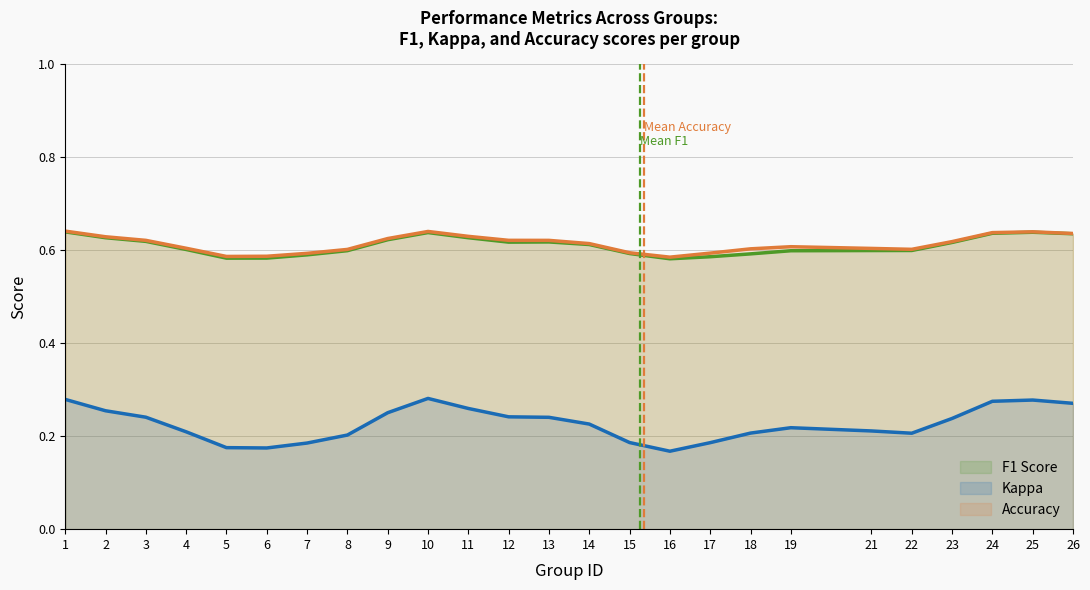

What are all the series names shown in the legend?

F1 Score, Kappa, Accuracy